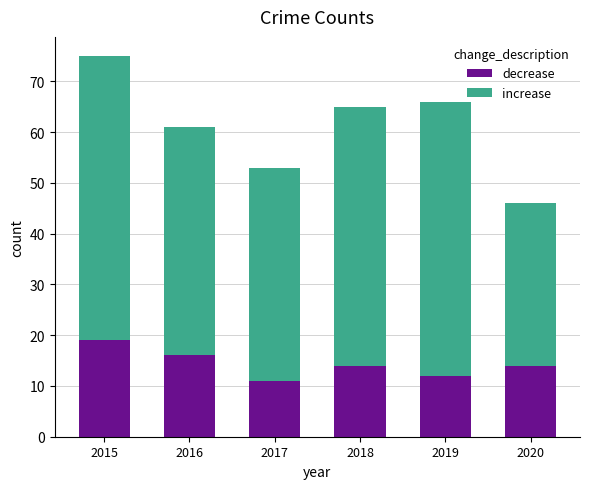

True or false: decrease has a value of 18 at 2019.

False